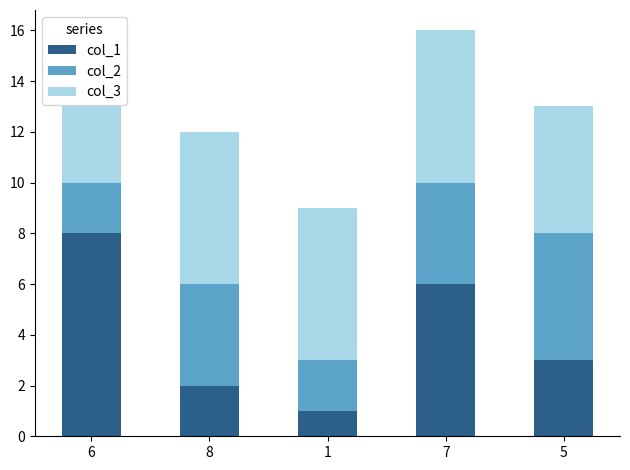

Reading left to right, transcribe the values for col_1.

6=8	8=2	1=1	7=6	5=3